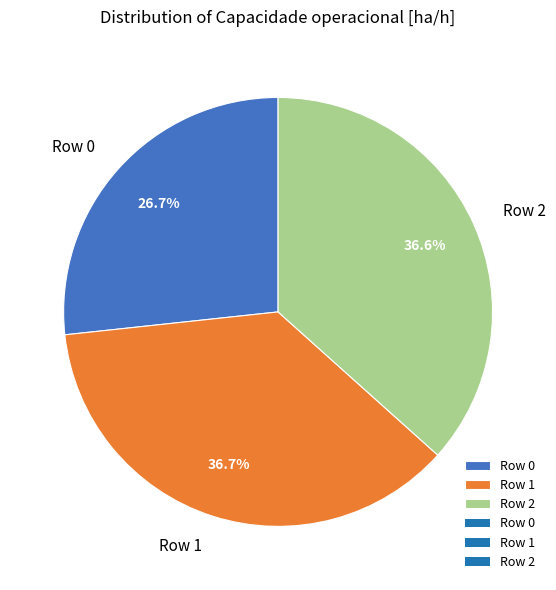

To the nearest percent, what percentage of the pie is Row 0?

27%